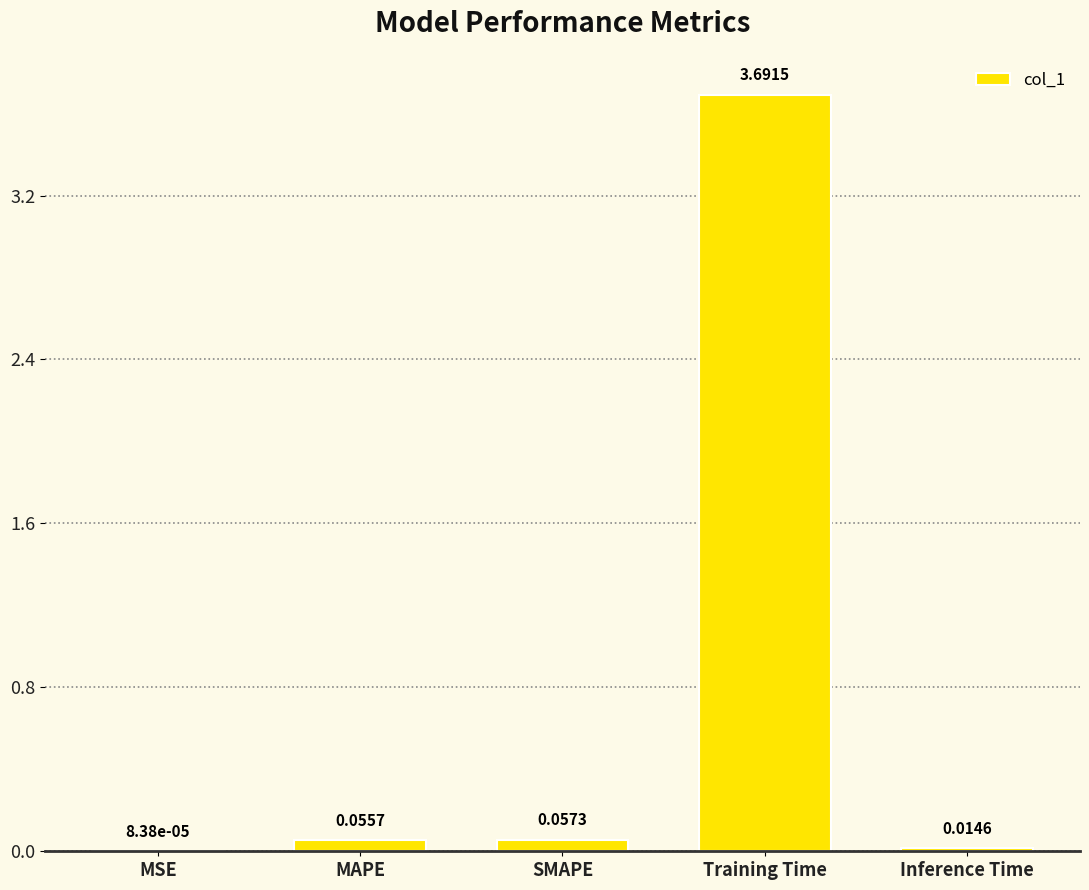

What is the average value?

0.8